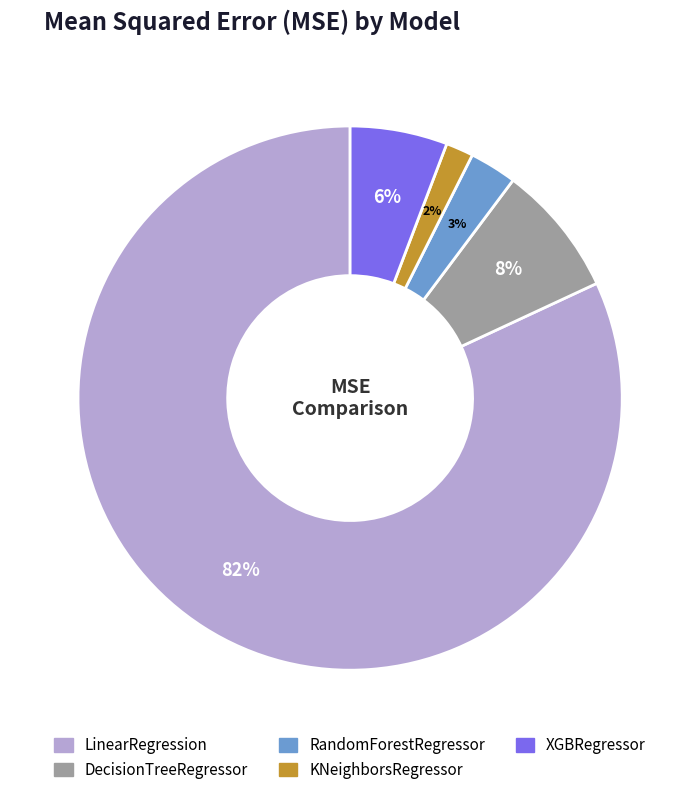

Does any single category account for the majority?

Yes